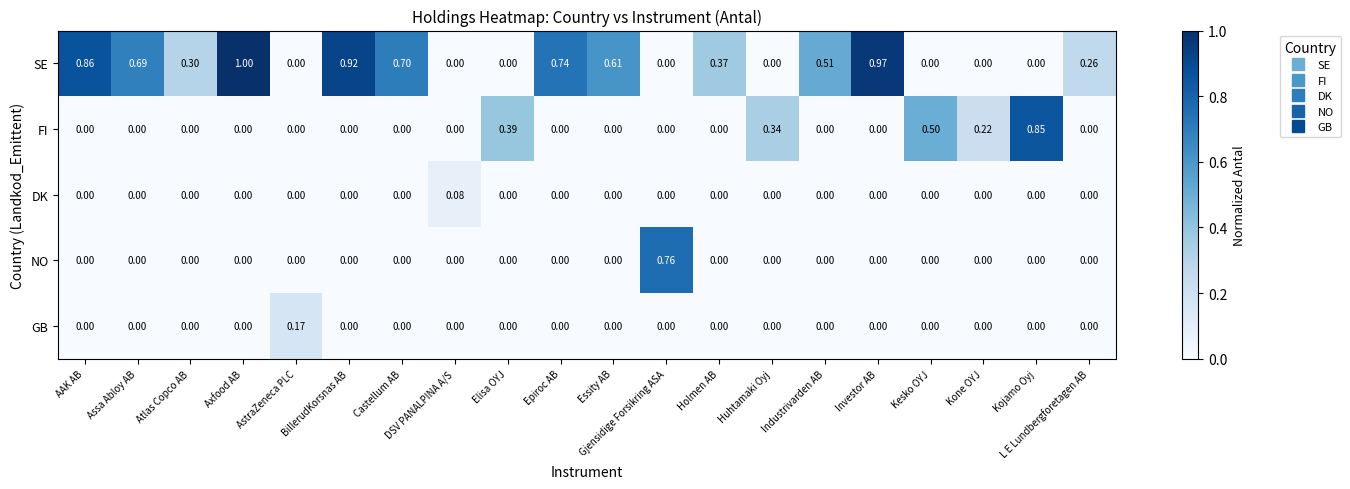

Between AAK AB and Essity AB, which series saw the biggest shift?

SE